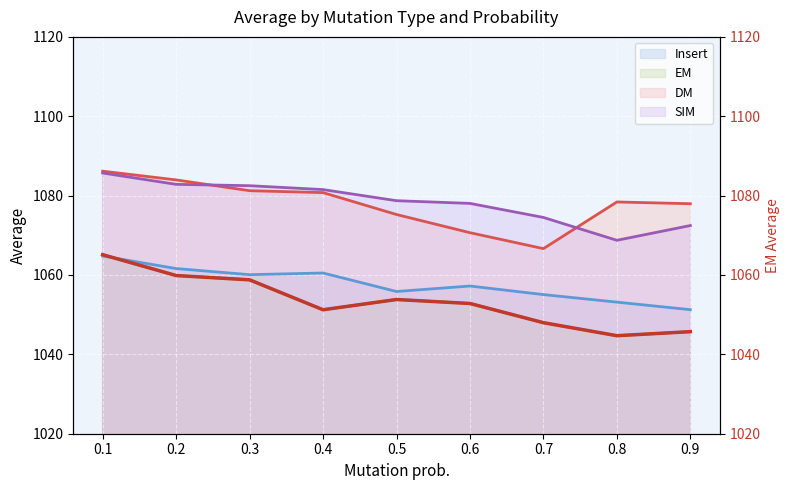

True or false: EM and DM cross at least once.

False